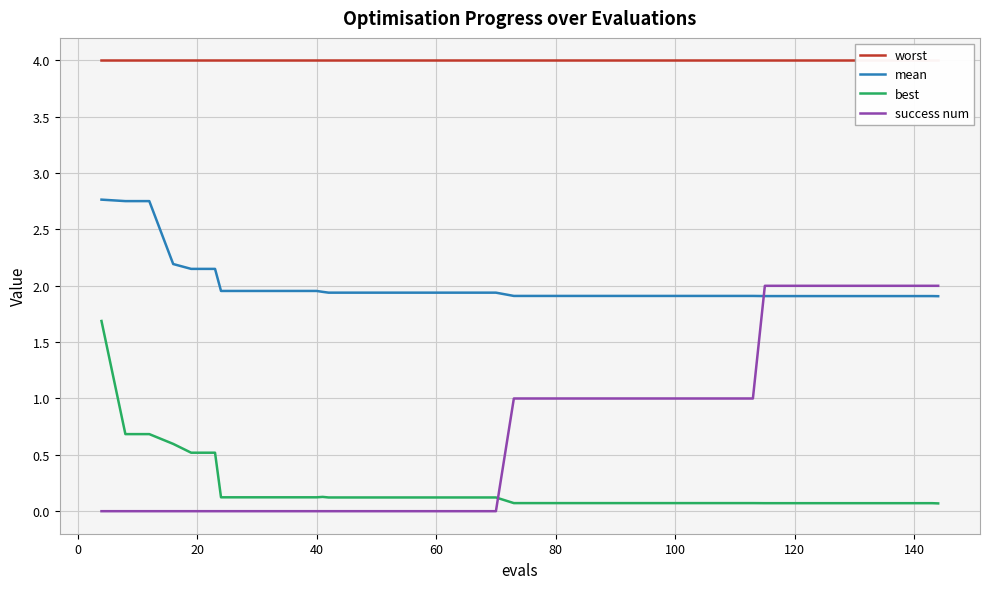

What is the value of the mean point at the 12th from the left?

1.9